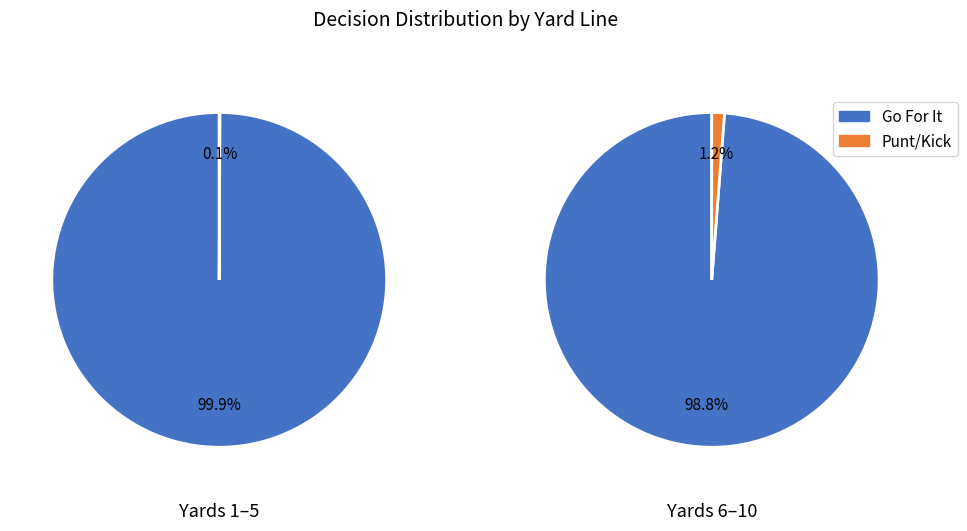

Is there a majority slice in this chart?

Yes